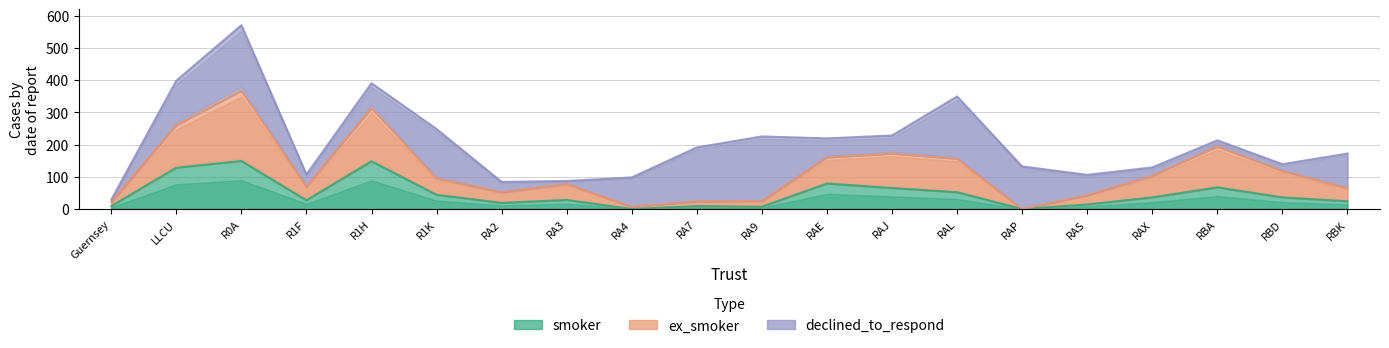

What is the sum of all smoker values?

941